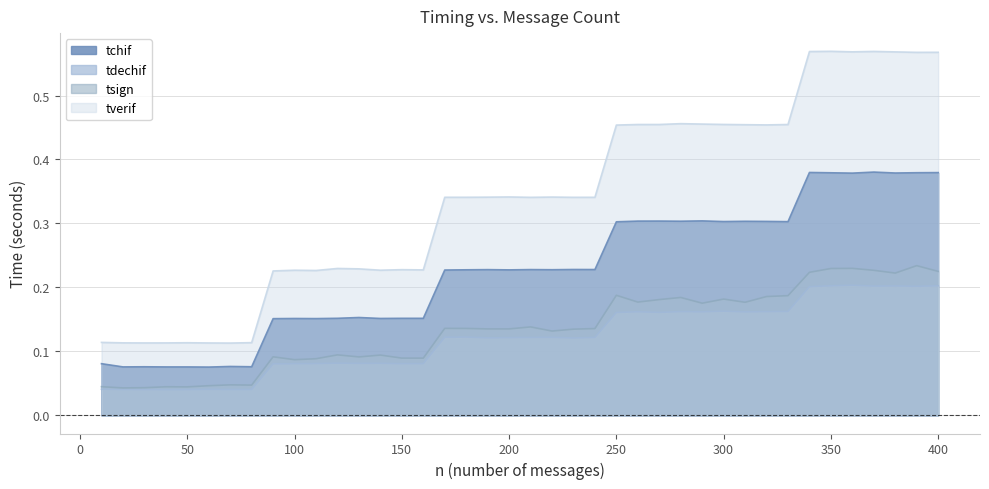

Is the value of tverif at 130 greater than the value of tdechif at 200?

Yes